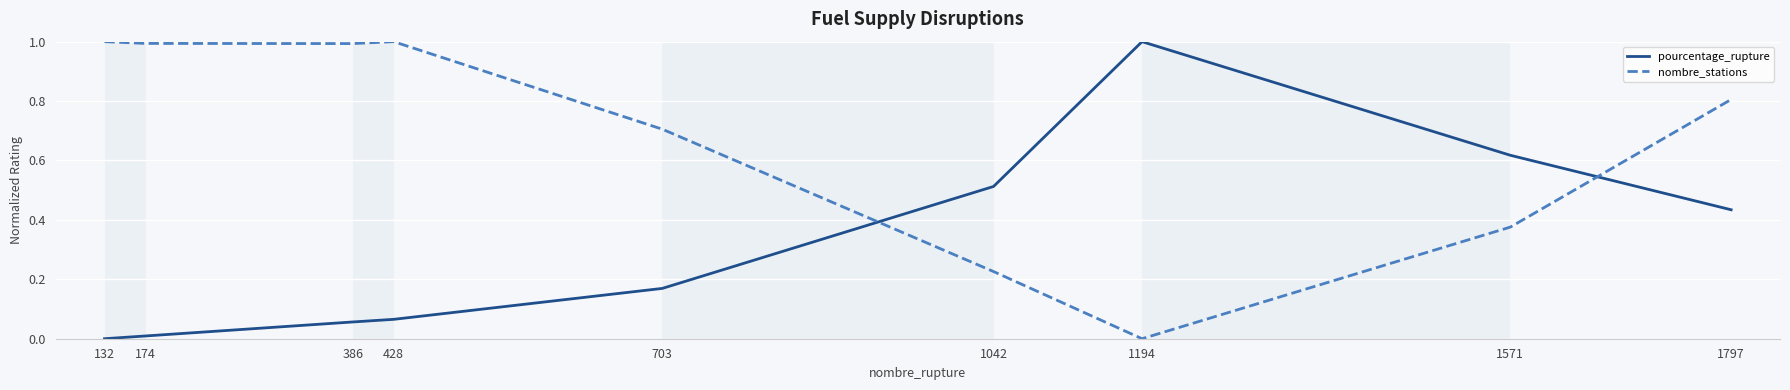

What is the difference between the nombre_stations values at 174 and 703?

0.3